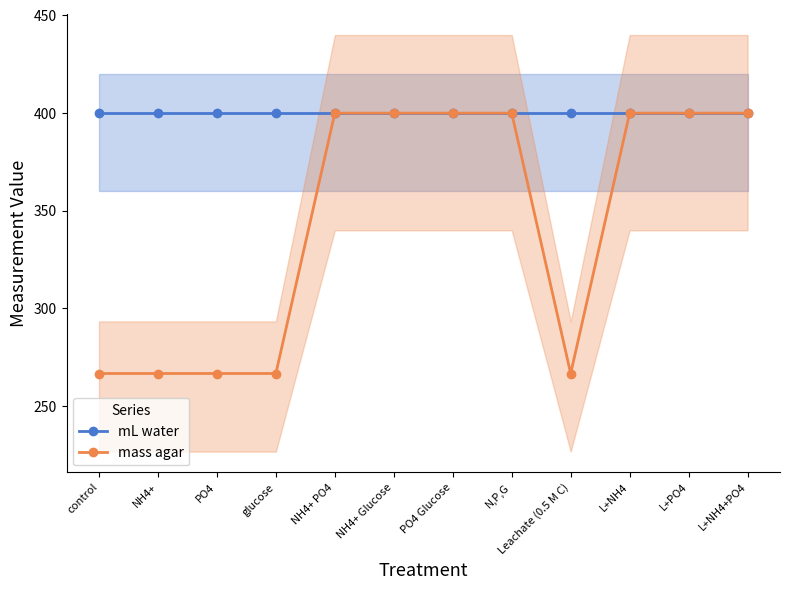

What is the minimum value for mL water?

400.0